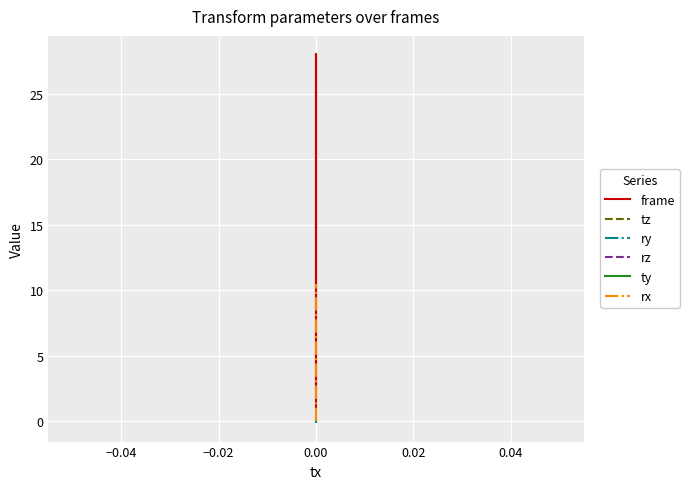

What is the difference between the maximum and minimum values in the ry series?

0.1